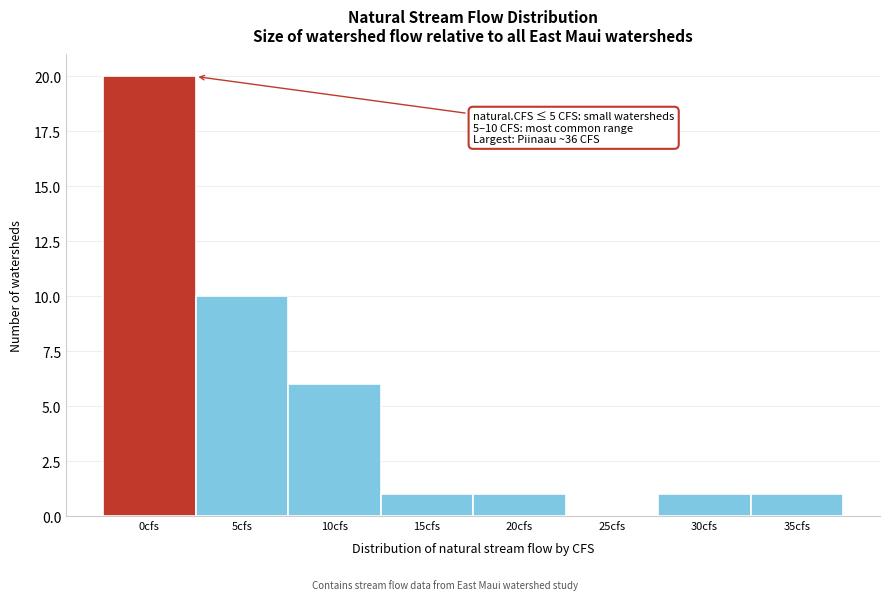

Reading left to right, list all the values displayed in this chart.

0cfs=20	5cfs=10	10cfs=6	15cfs=1	20cfs=1	25cfs=0	30cfs=1	35cfs=1